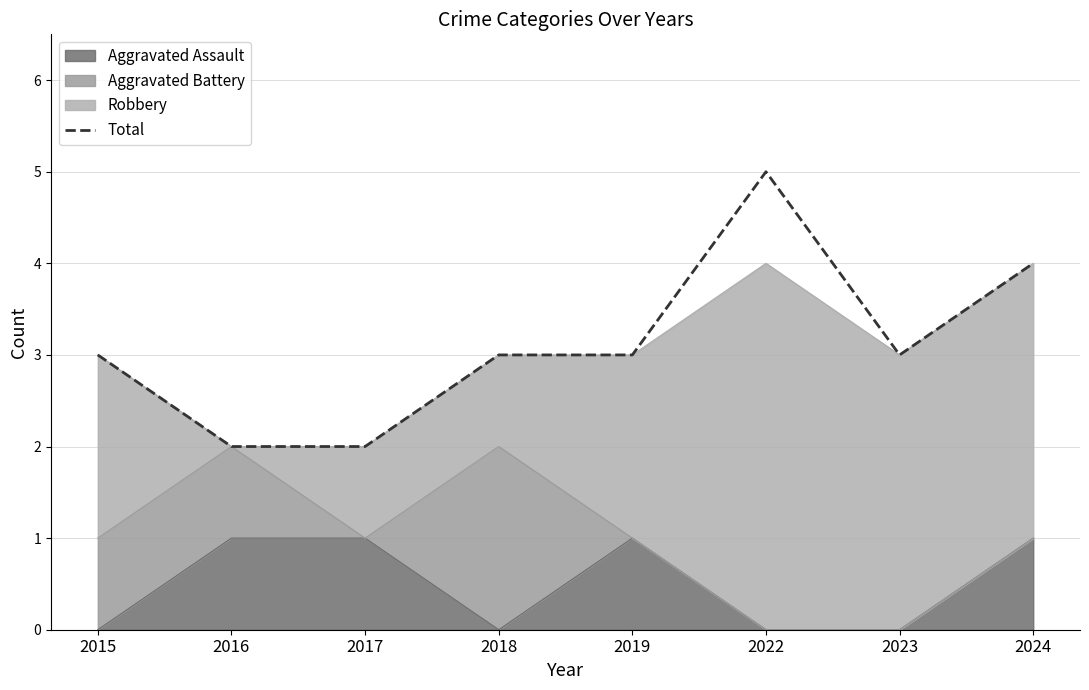

How many data points does each series have?

8